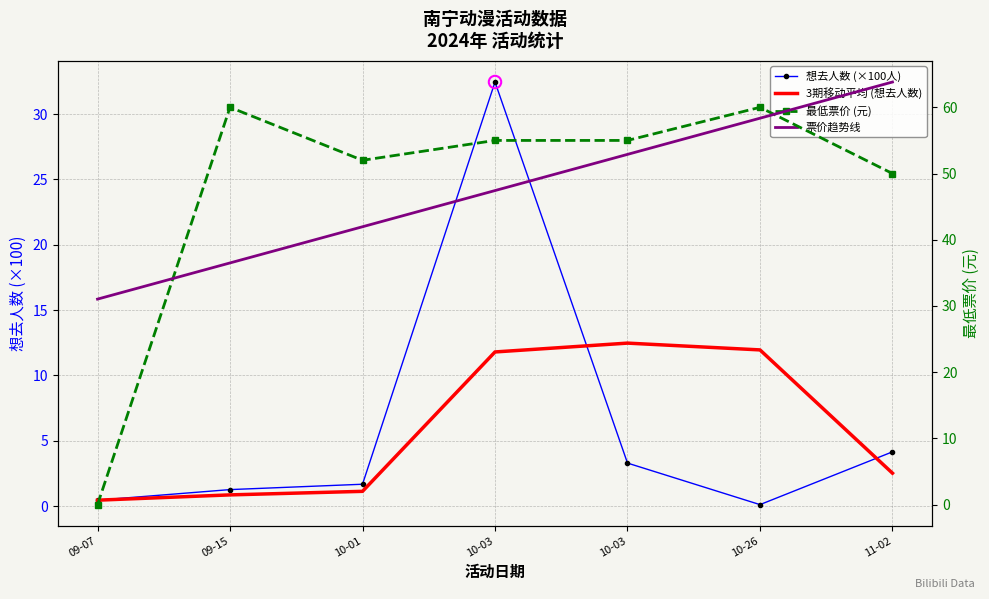

At which category is the sum across all series the highest?

10-03